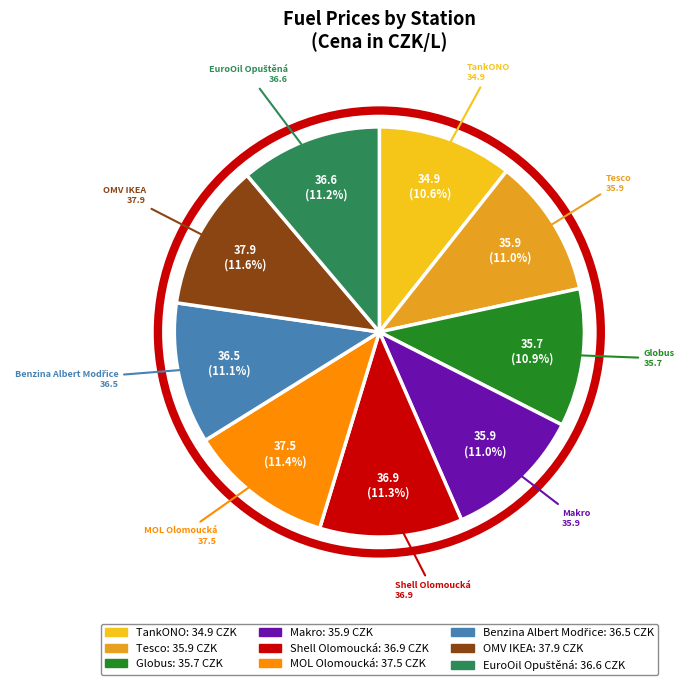

Is there any slice that represents more than half of the pie?

No